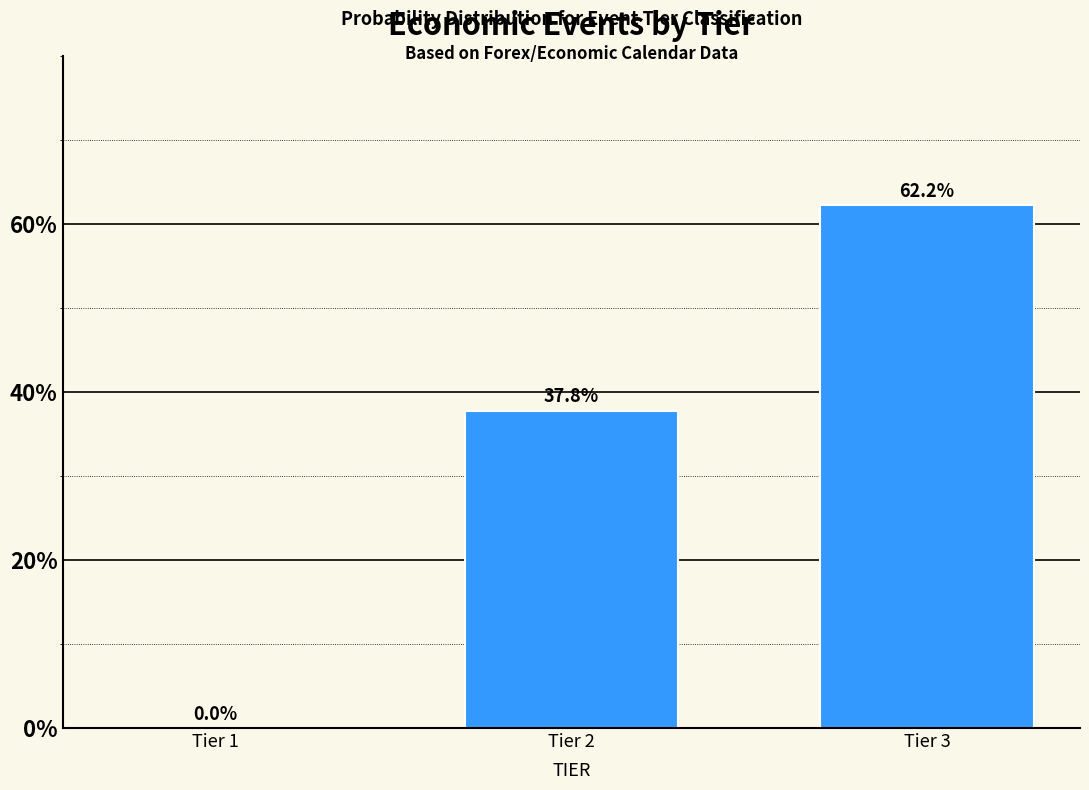

Reading left to right, transcribe all the data shown in this chart.

Tier 1=0.0	Tier 2=37.8	Tier 3=62.2